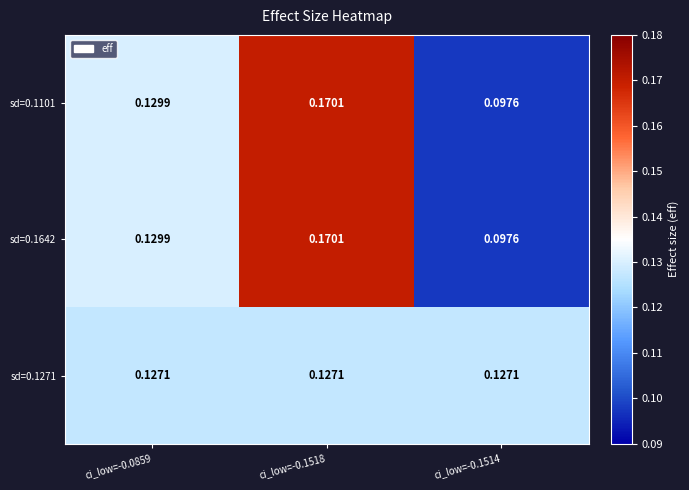

At which category does the chart reach its minimum across all series?

ci_low=-0.1514